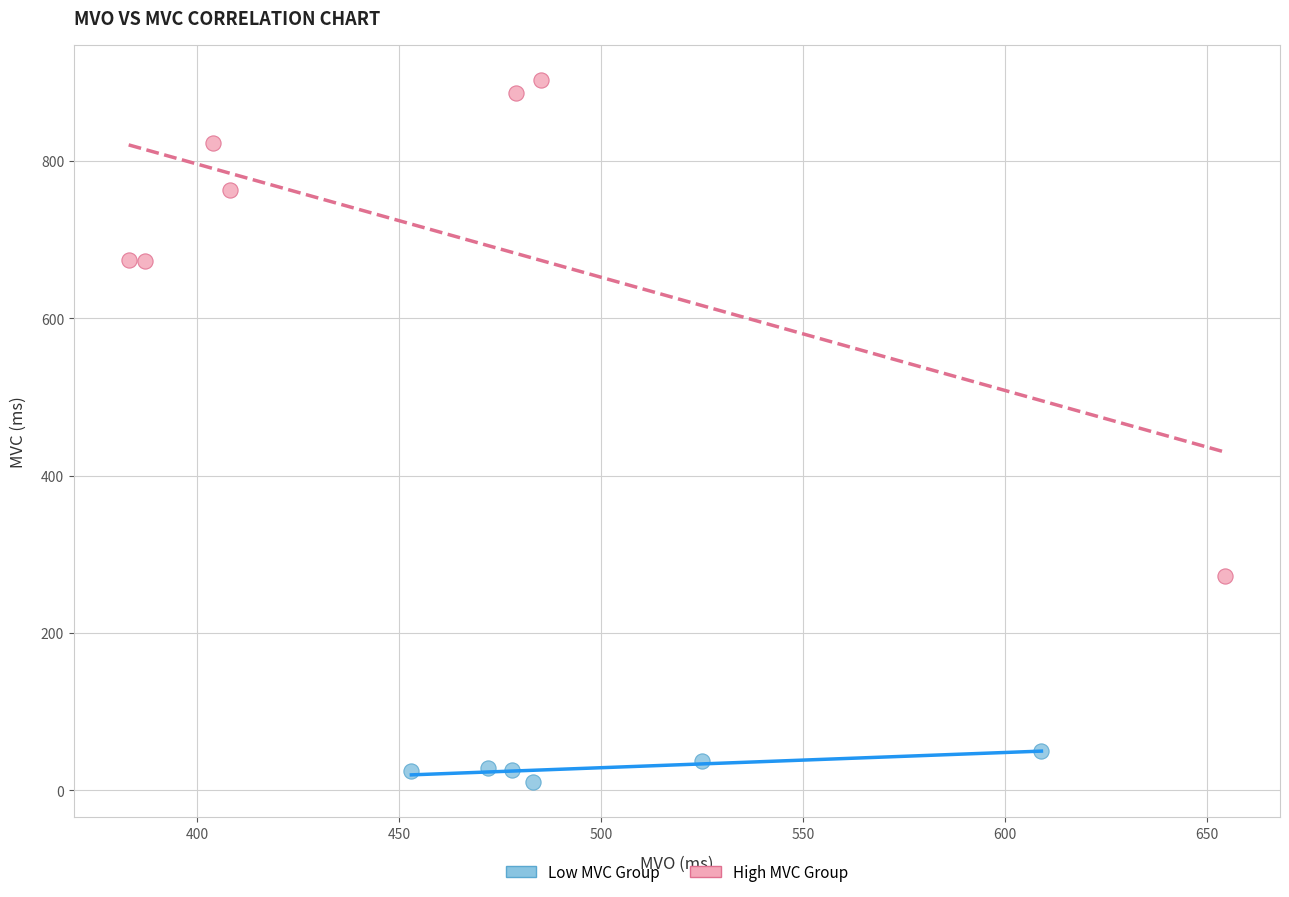

Which series has the widest spread of Y values?

High MVC Group